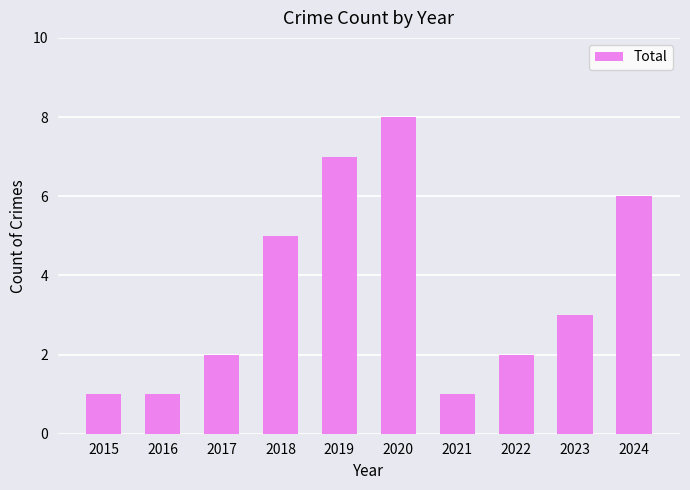

What is the maximum value shown in the chart?

8